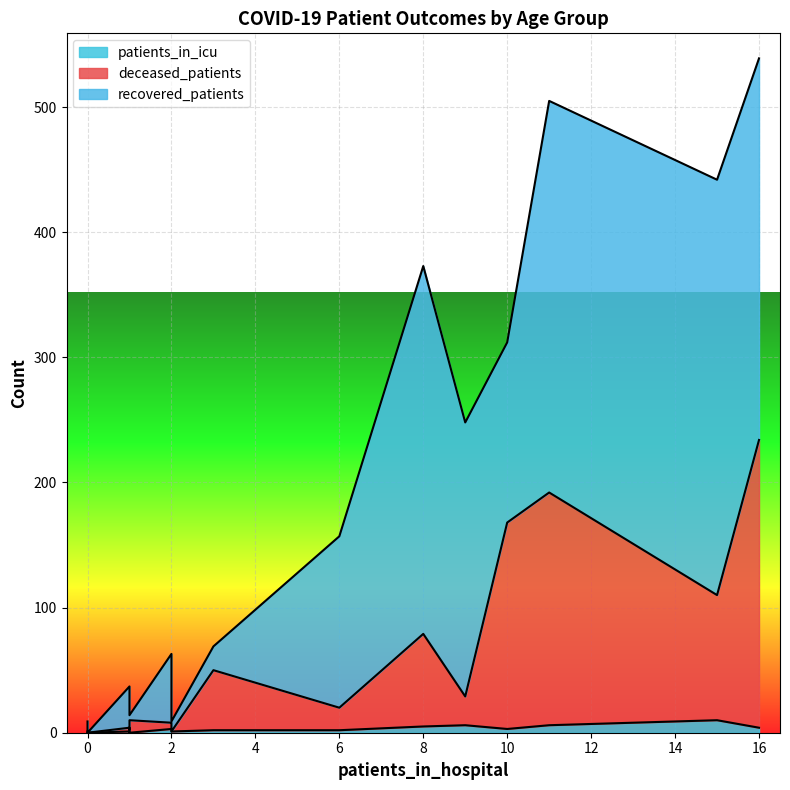

What is the value of the patients_in_icu point at the 12th from the left?

4